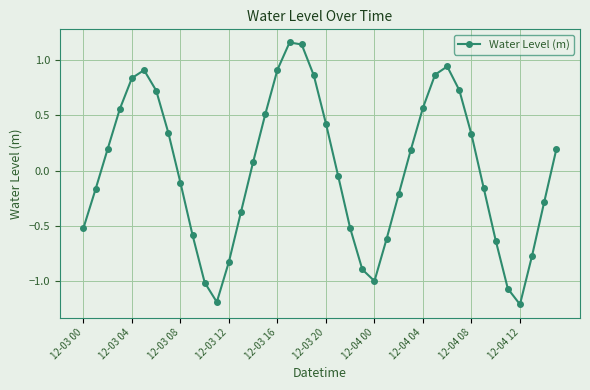

How many interior local valleys (lower than both neighbors) does the data have?

3